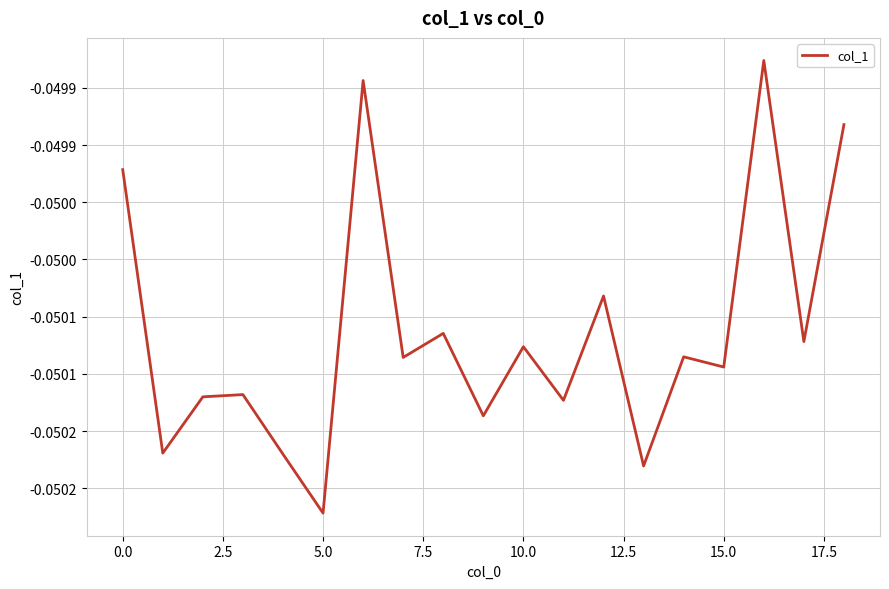

Reading right to left, list all the values displayed in this chart.

-0.0	-0.1	-0.0	-0.1	-0.1	-0.1	-0.1	-0.1	-0.1	-0.1	-0.1	-0.1	-0.0	-0.1	-0.1	-0.1	-0.1	-0.1	-0.0